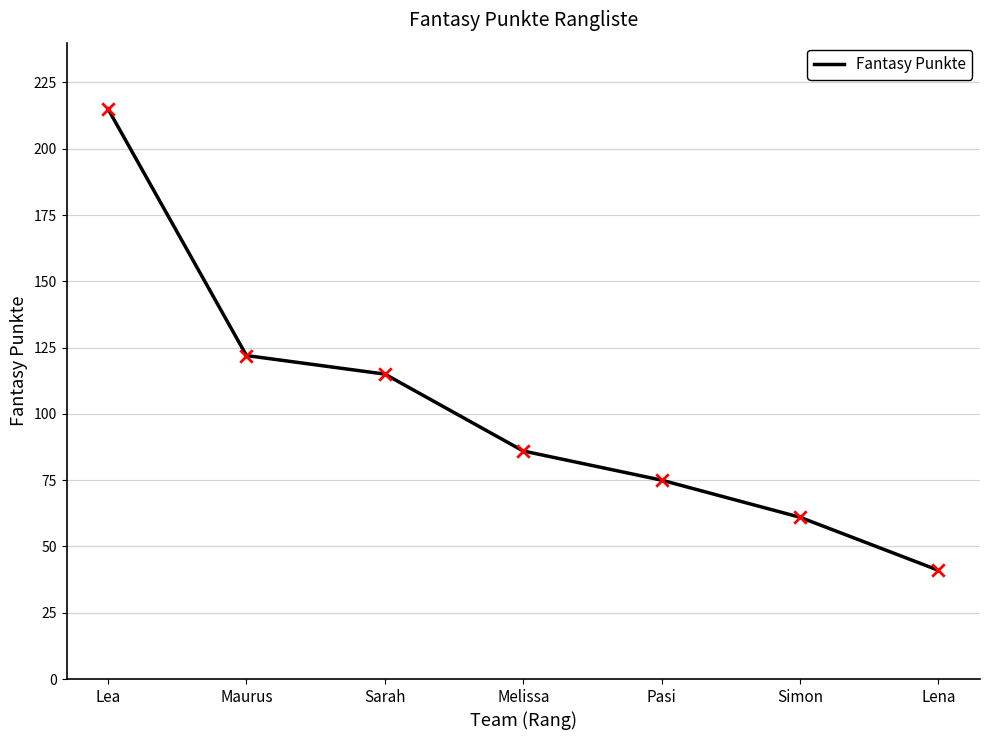

What is the ratio of the value at Pasi to the value at Lena?

1.8